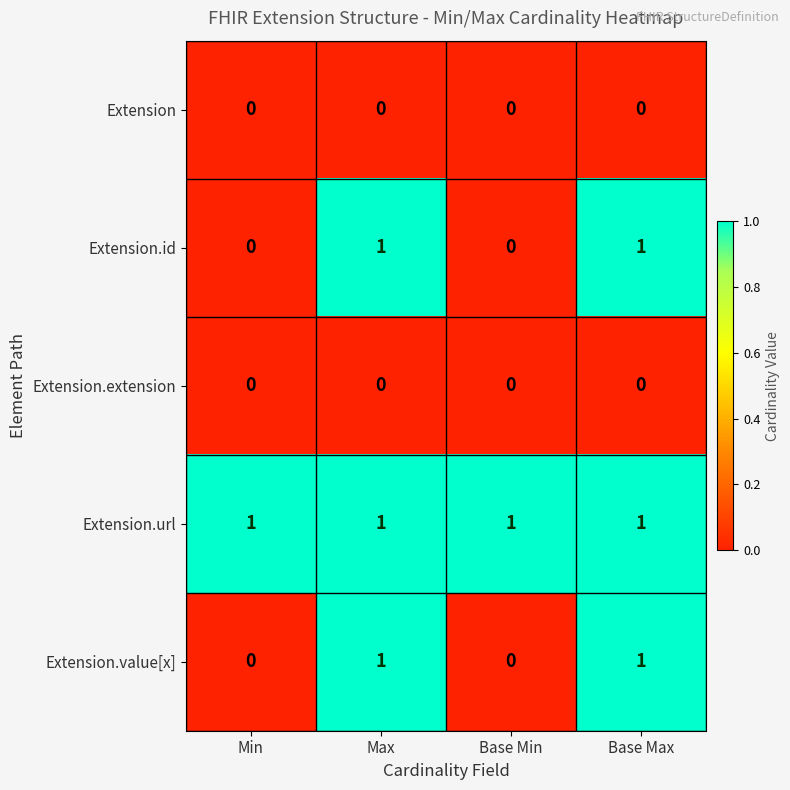

Reading left to right, list all the values displayed in this chart.

Extension: 0	0	0	0
Extension.id: 0	1	0	1
Extension.extension: 0	0	0	0
Extension.url: 1	1	1	1
Extension.value[x]: 0	1	0	1